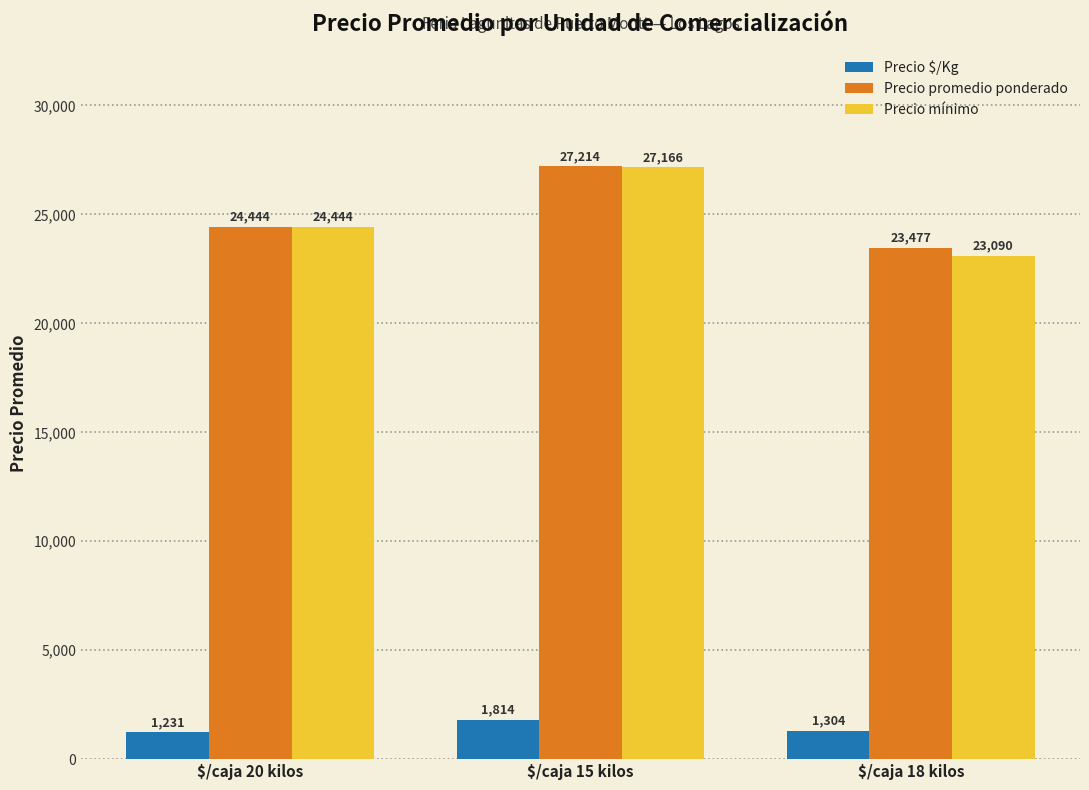

Count the number of categories in the chart.

3